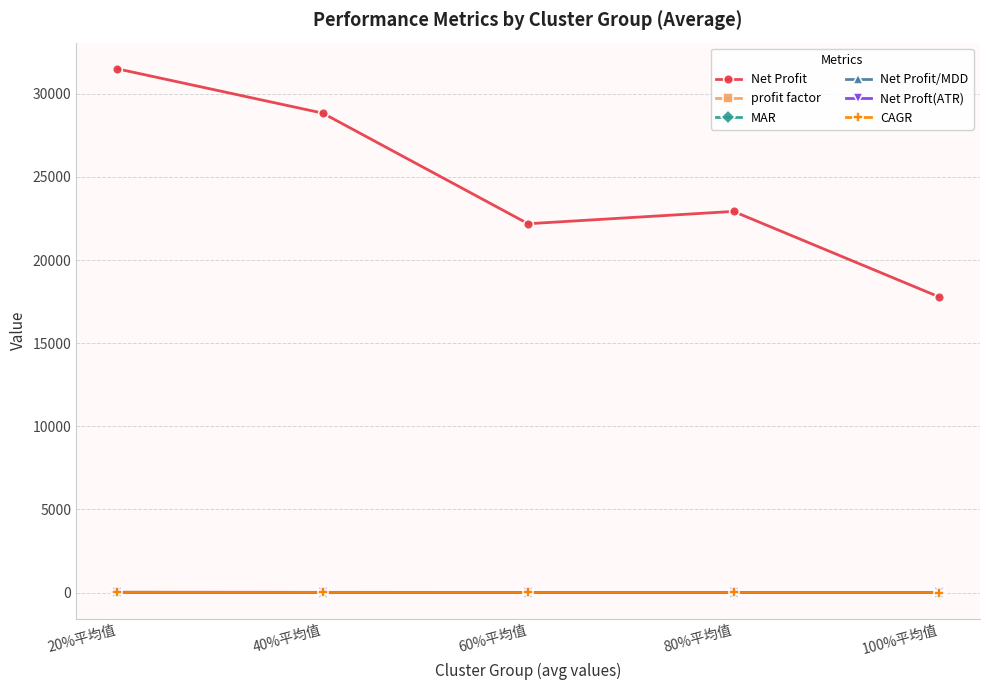

True or false: Net Profit and Net Proft(ATR) cross at least once.

False